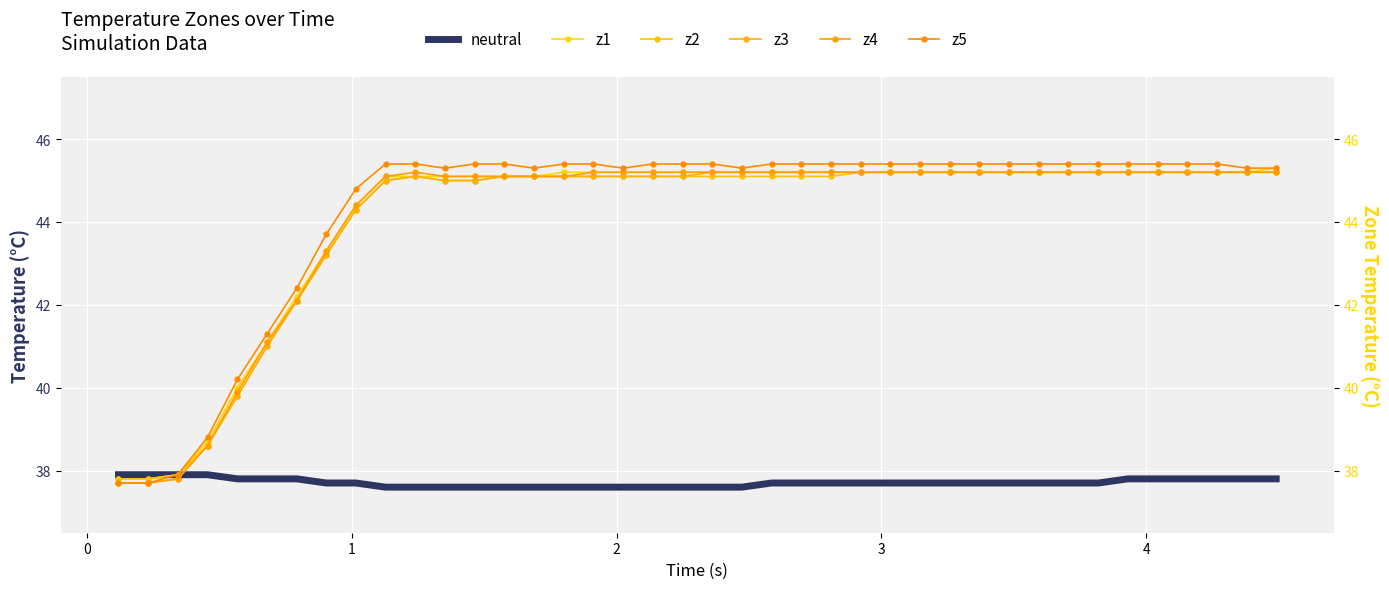

How many intersections are there between z4 and neutral?

1